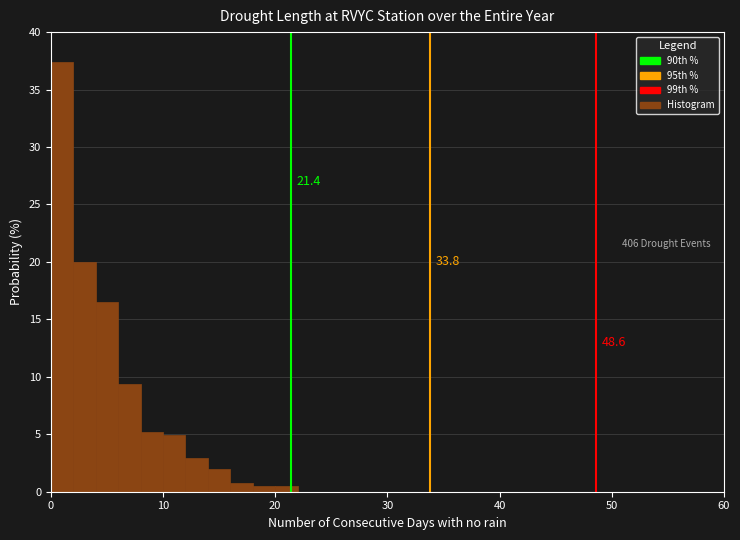

Around what value on the x-axis is the tallest bar? Give the approximate position of its centre, as read against the axis.

1